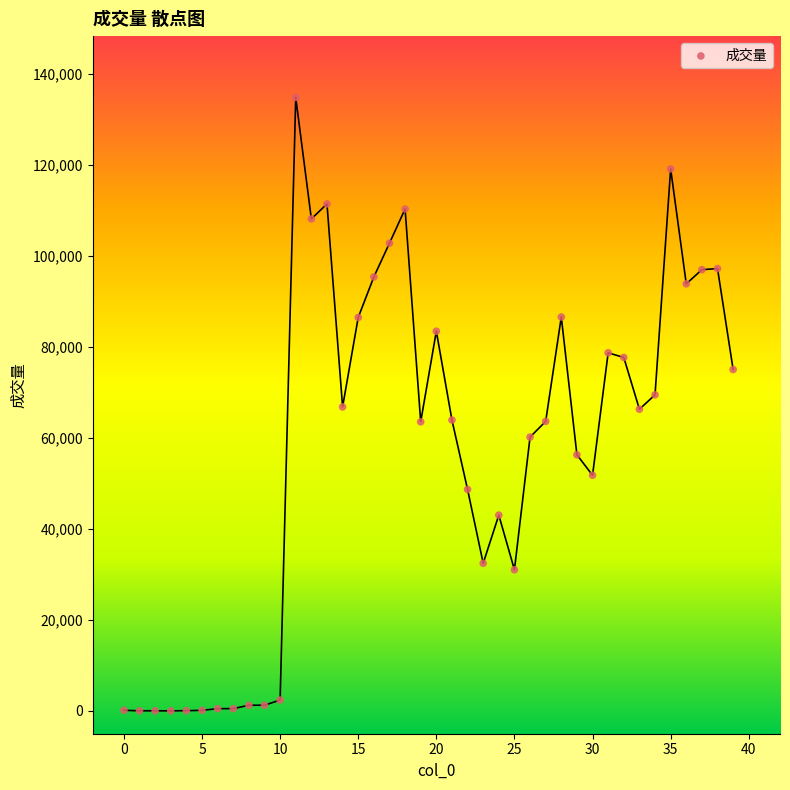

What is the range of Y values (max minus min)?

134803